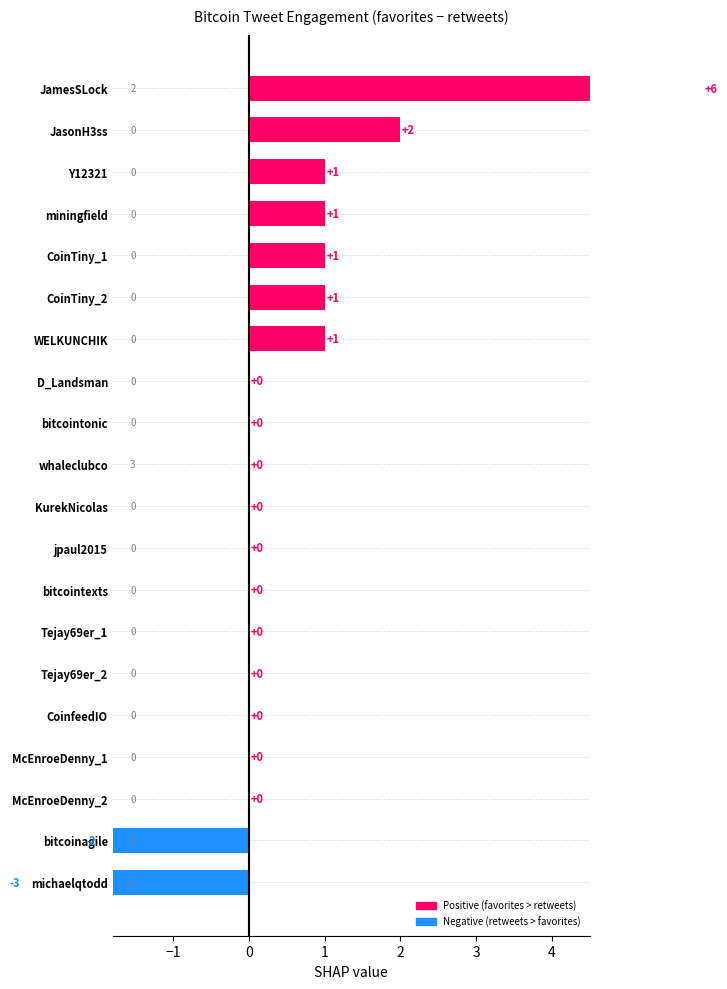

What is the sum of all values?

8